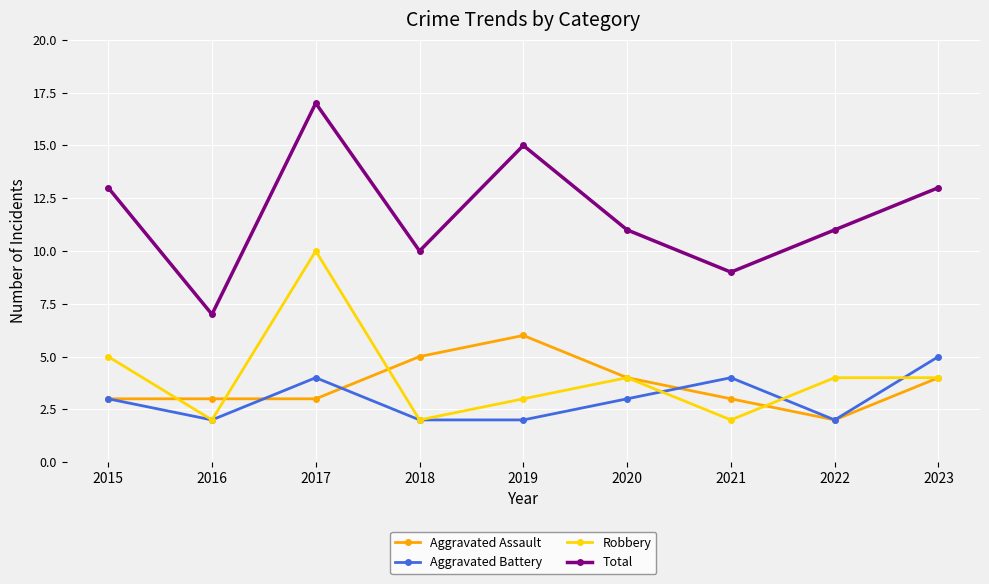

True or false: Aggravated Battery and Total cross at least once.

False